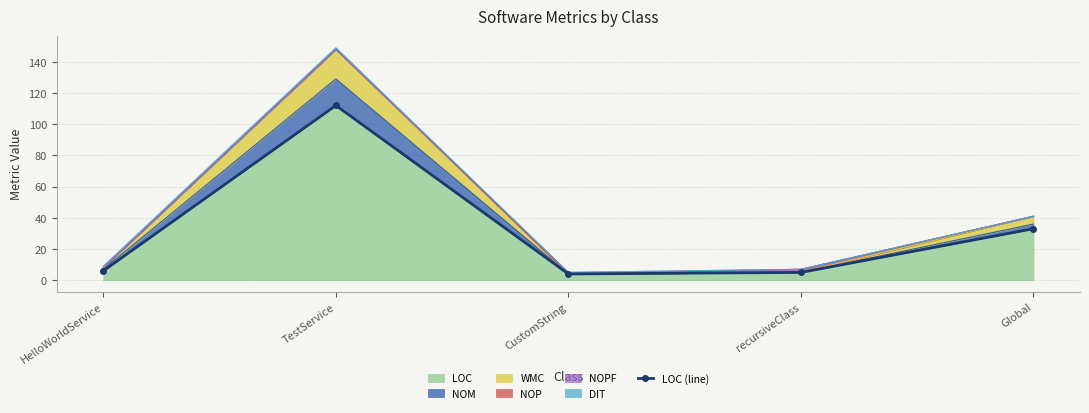

What is the label of the 3rd point from the left?

CustomString